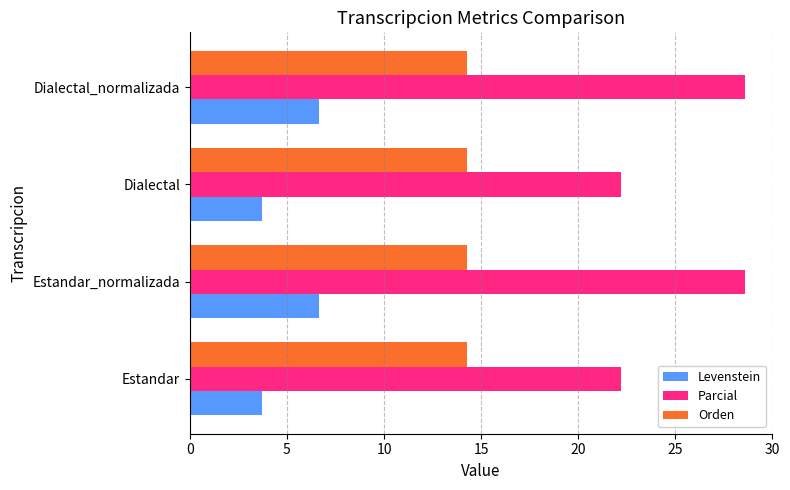

What are all the series names shown in the legend?

Levenstein, Parcial, Orden